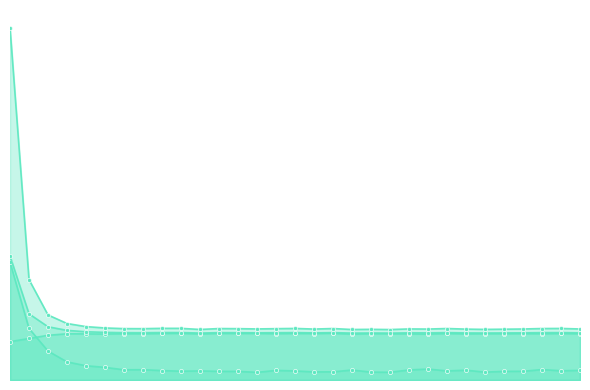

Is it true that res_ones_norm equals 19.0 at 10?

False